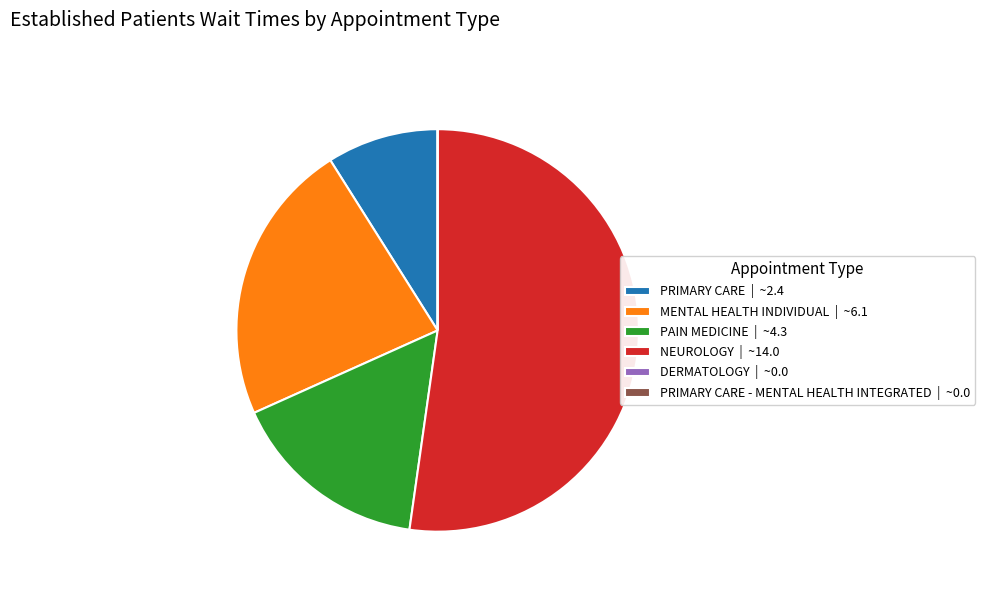

Between MENTAL HEALTH INDIVIDUAL | ~6.1 and NEUROLOGY | ~14.0, which is larger?

NEUROLOGY | ~14.0